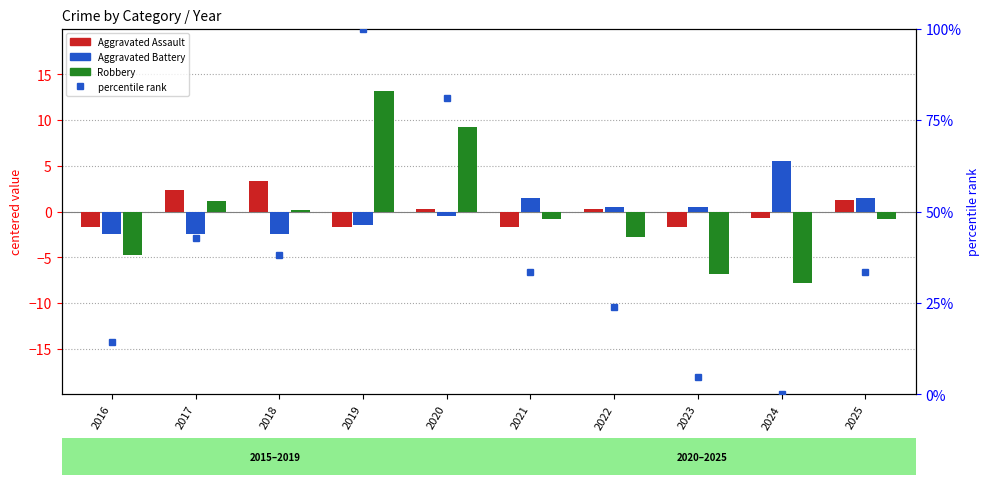

What is the sum of the Aggravated Battery values at 2023 and 2024?

6.0